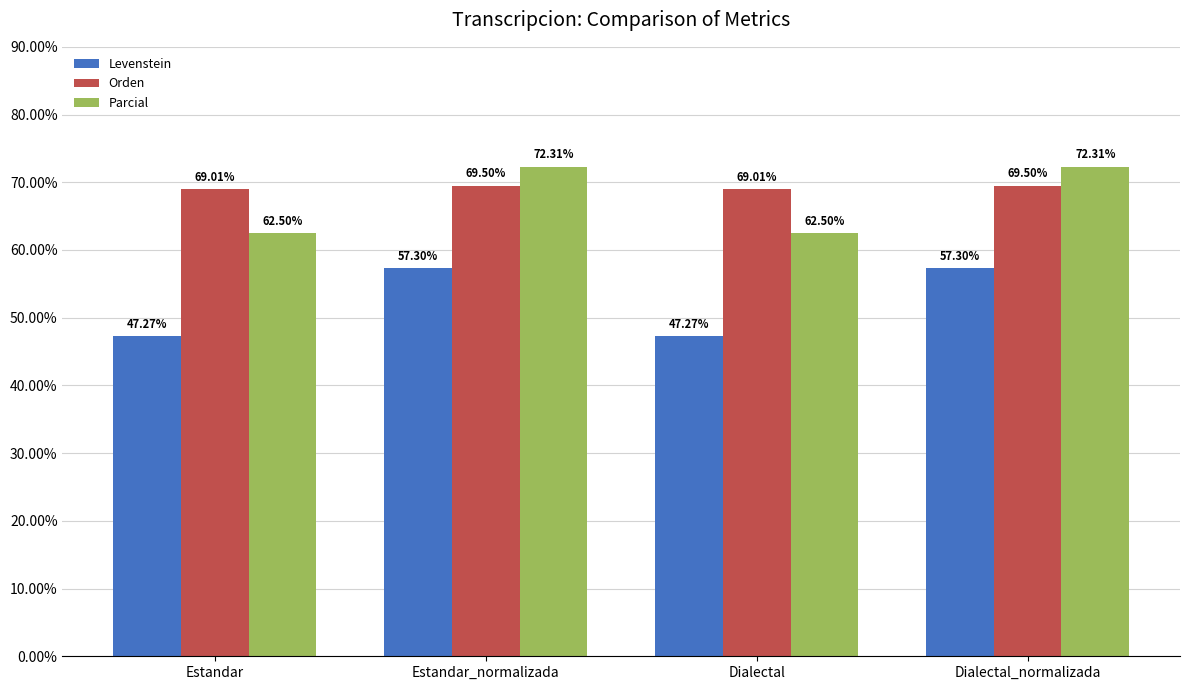

Is the value of Parcial at Estandar greater than the value of Levenstein at Dialectal_normalizada?

Yes